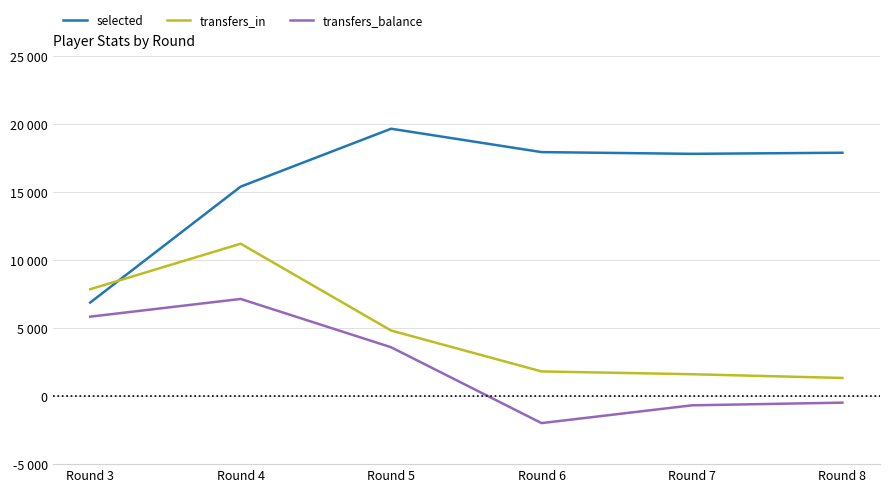

Where does the transfers_balance series first go above 3595?

Round 3